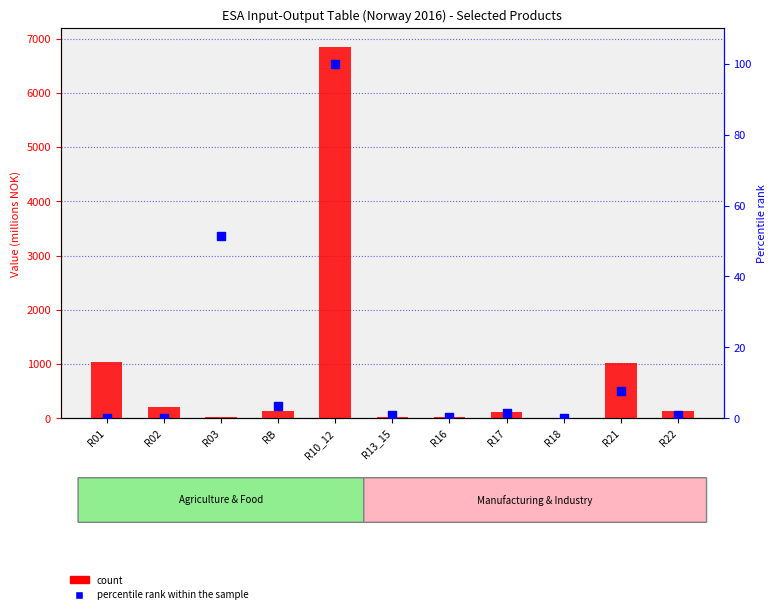

Which series has the largest total across all categories?

count